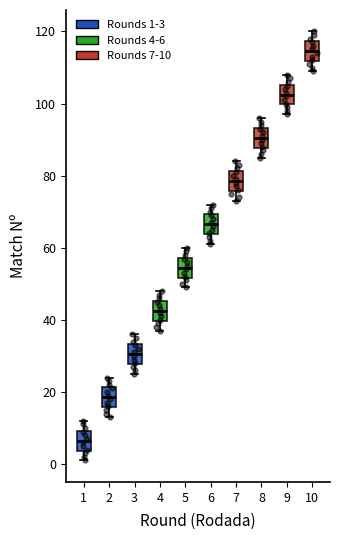

Where is the lower edge of the box at x = 2 on the y-axis? The values are not printed on the chart, so give them approximately, as read against the axis.

16